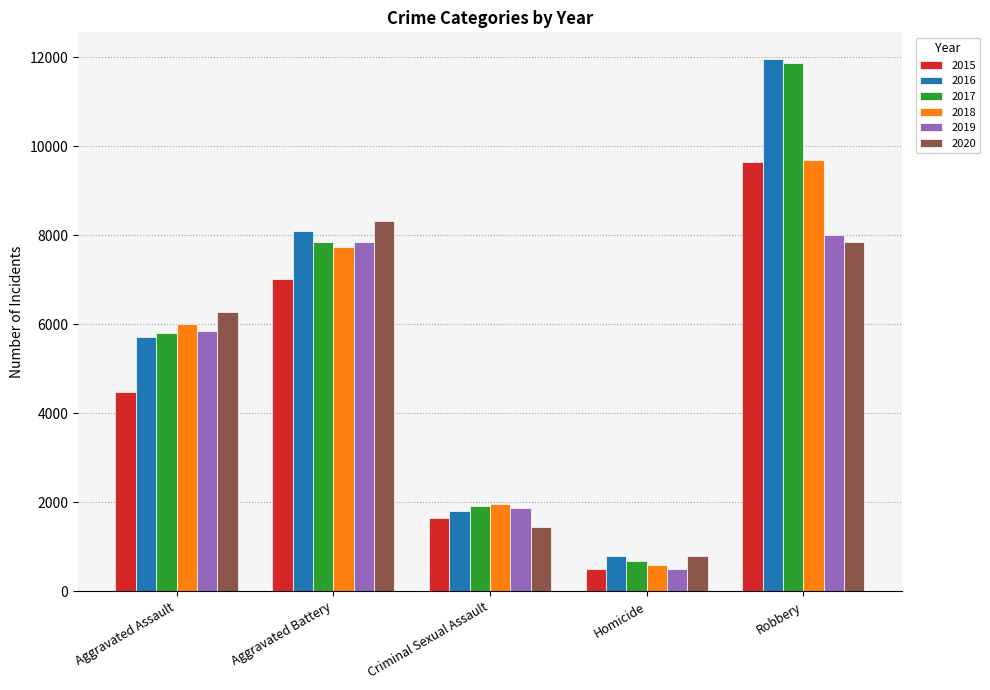

At which category does the chart reach its minimum across all series?

Homicide